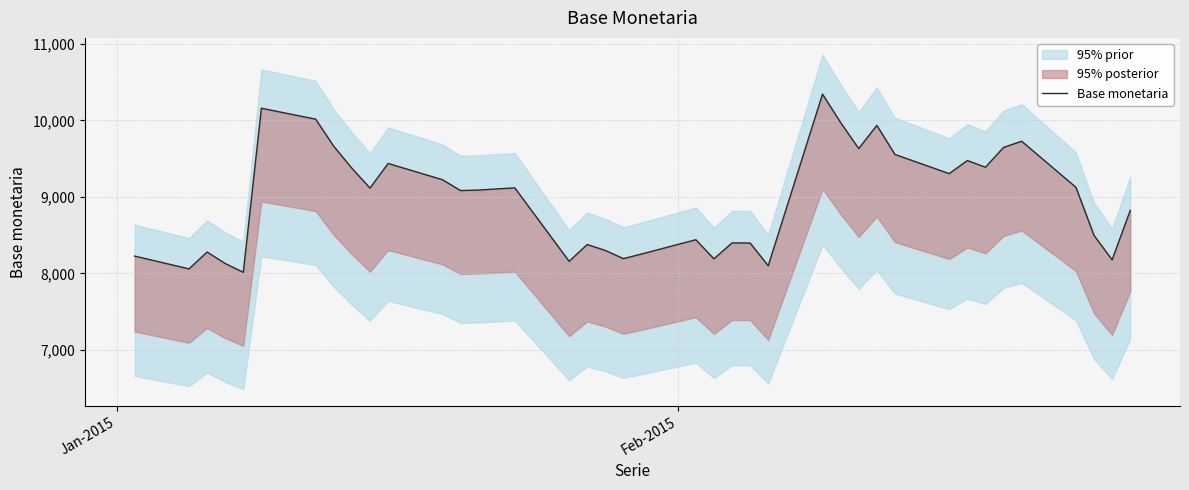

What is the value of the 12th point from the left?

9224